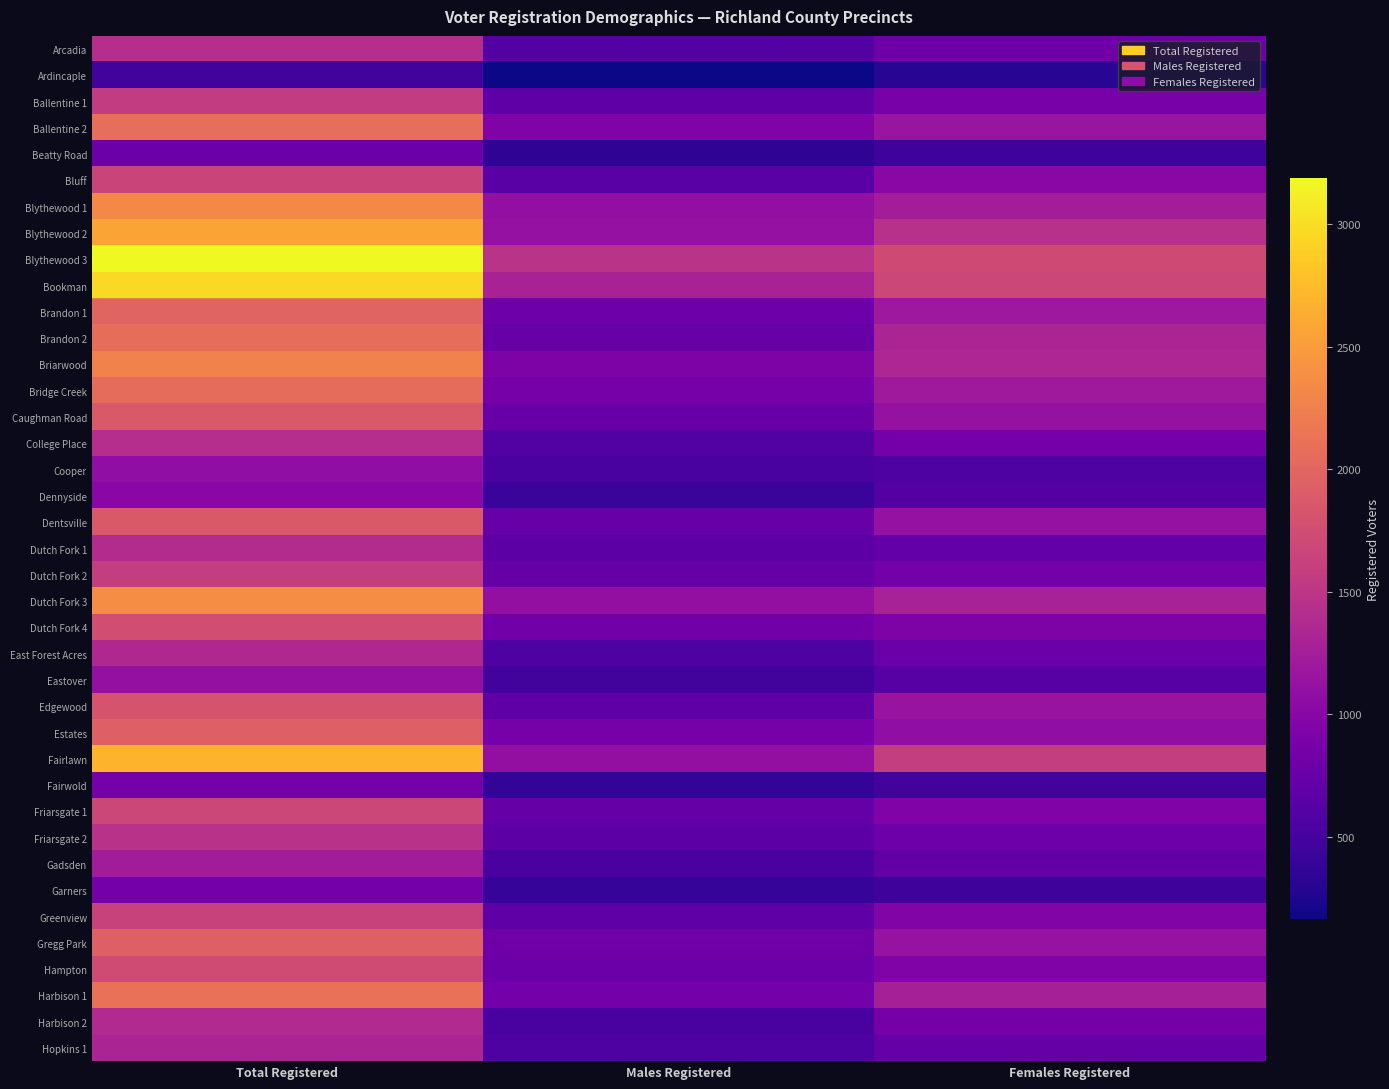

Rank the series at Females Registered from highest to lowest value.

Blythewood 3, Bookman, Fairlawn, Blythewood 2, Briarwood, Brandon 2, Dutch Fork 3, Harbison 1, Blythewood 1, Bridge Creek, Brandon 1, Ballentine 2, Edgewood, Gregg Park, Dentsville, Caughman Road, Estates, Bluff, Greenview, Friarsgate 1, Hampton, Dutch Fork 4, Ballentine 1, Harbison 2, Dutch Fork 2, College Place, Arcadia, Friarsgate 2, East Forest Acres, Hopkins 1, Dutch Fork 1, Gadsden, Eastover, Dennyside, Cooper, Fairwold, Garners, Beatty Road, Ardincaple